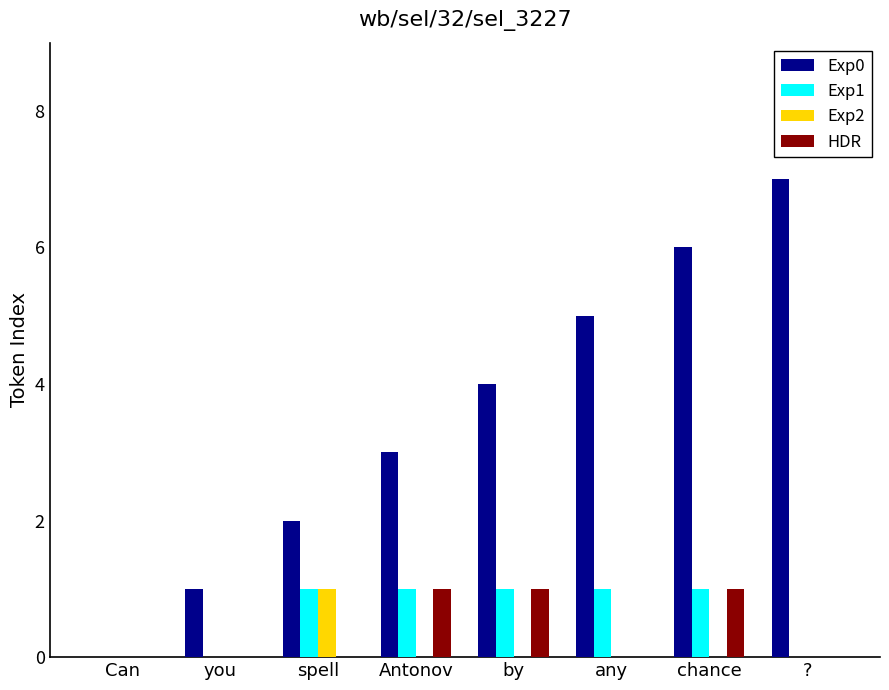

How many data points does each series have?

8